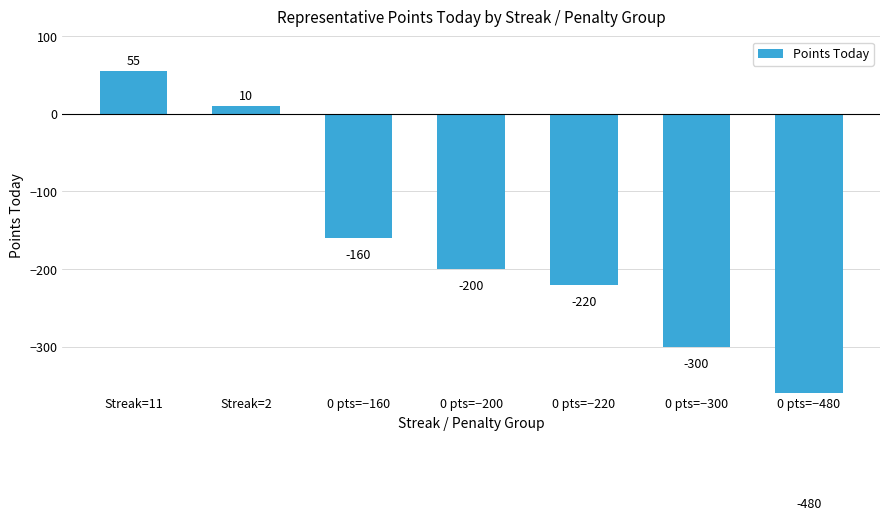

True or false: the data shows -48 at 0 pts=−200.

False